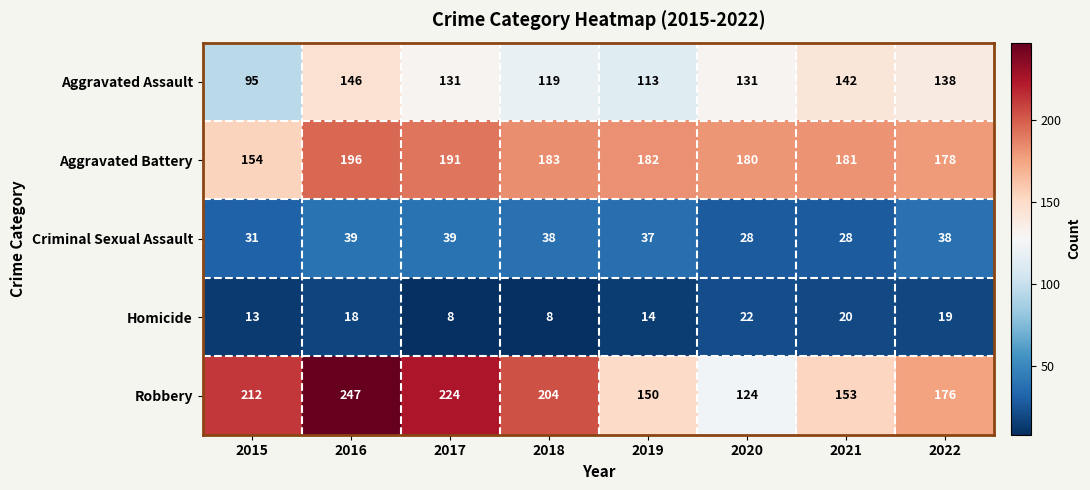

What is the total value across all series at 2020?

485